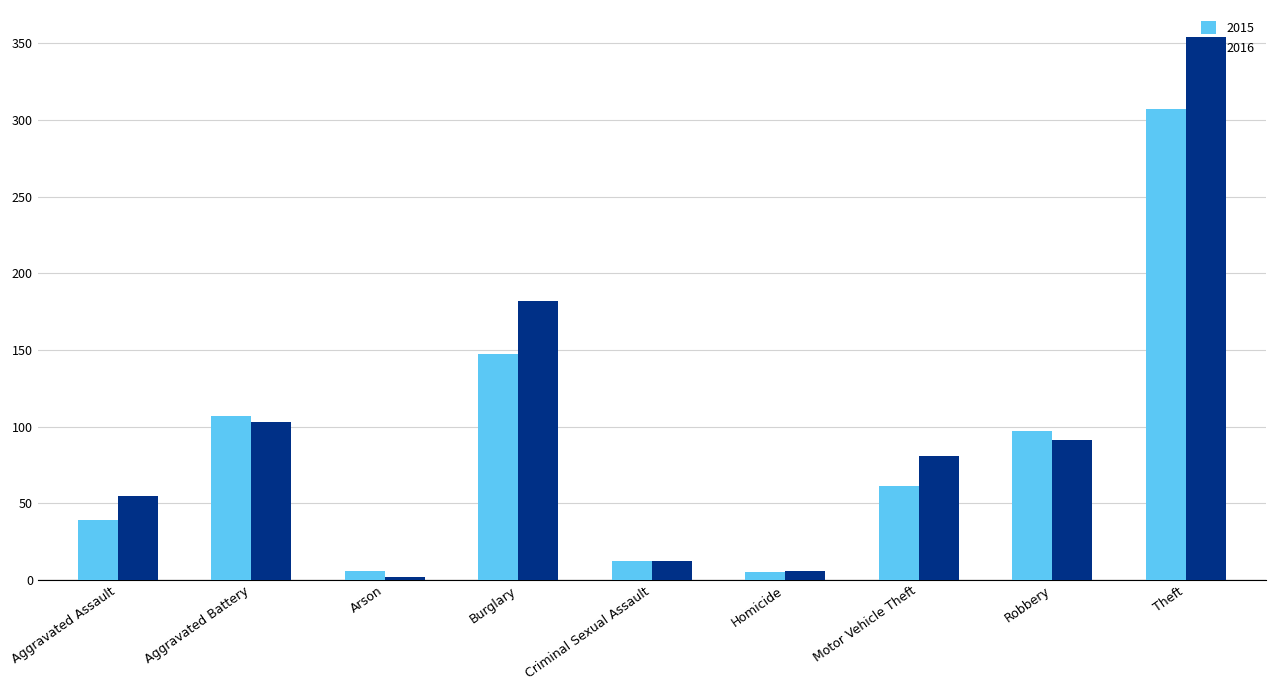

What position from the right is Theft?

1